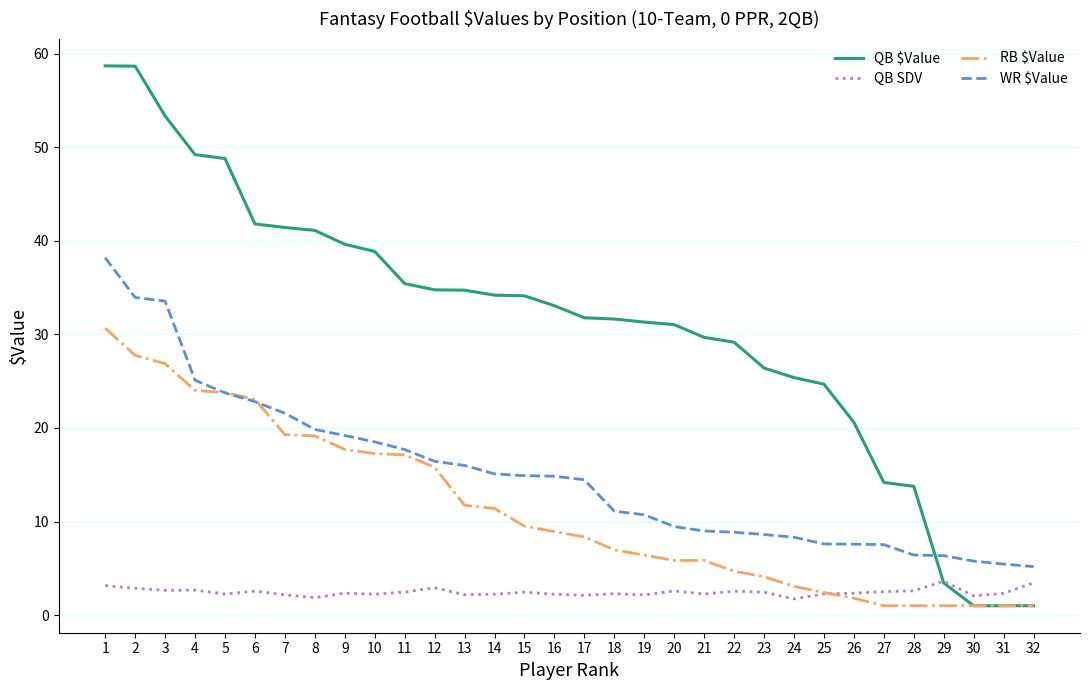

What are all the series names shown in the legend?

QB $Value, QB SDV, RB $Value, WR $Value